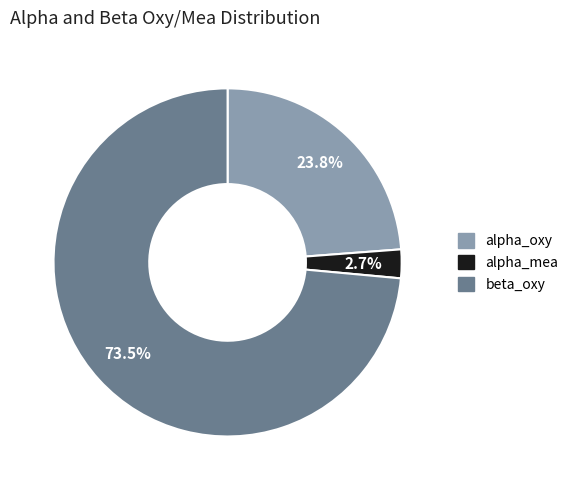

What percentage is the alpha_mea slice, to the nearest percent?

3%